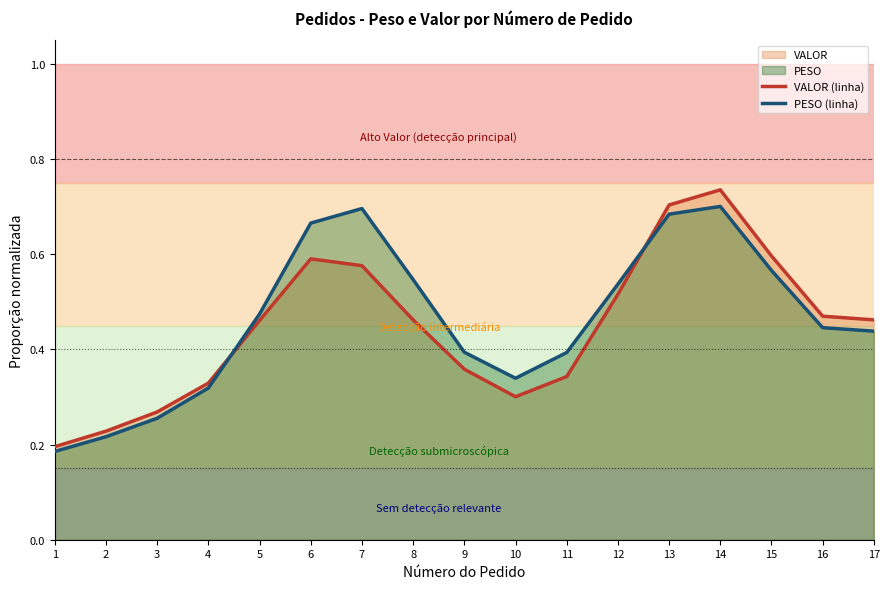

Reading left to right, what are all the values shown in this chart?

VALOR (linha): 1=0.2	2=0.2	3=0.3	4=0.3	5=0.5	6=0.6	7=0.6	8=0.5	9=0.4	10=0.3	11=0.3	12=0.5	13=0.7	14=0.7	15=0.6	16=0.5	17=0.5
PESO (linha): 1=0.2	2=0.2	3=0.3	4=0.3	5=0.5	6=0.7	7=0.7	8=0.5	9=0.4	10=0.3	11=0.4	12=0.5	13=0.7	14=0.7	15=0.6	16=0.4	17=0.4